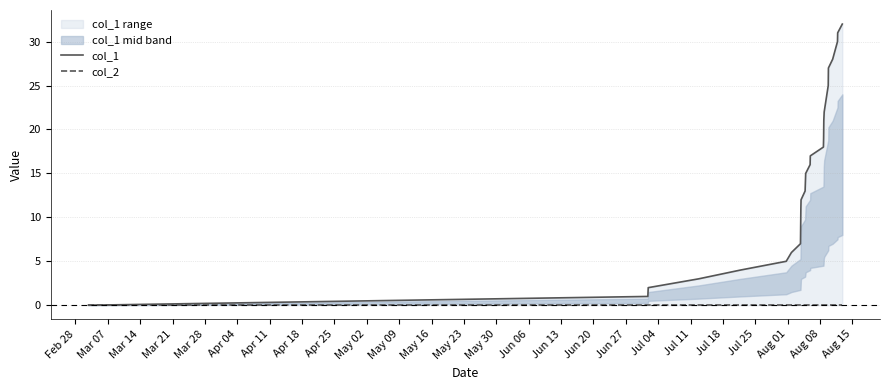

True or false: col_2 has more than 2 interior local peaks.

False